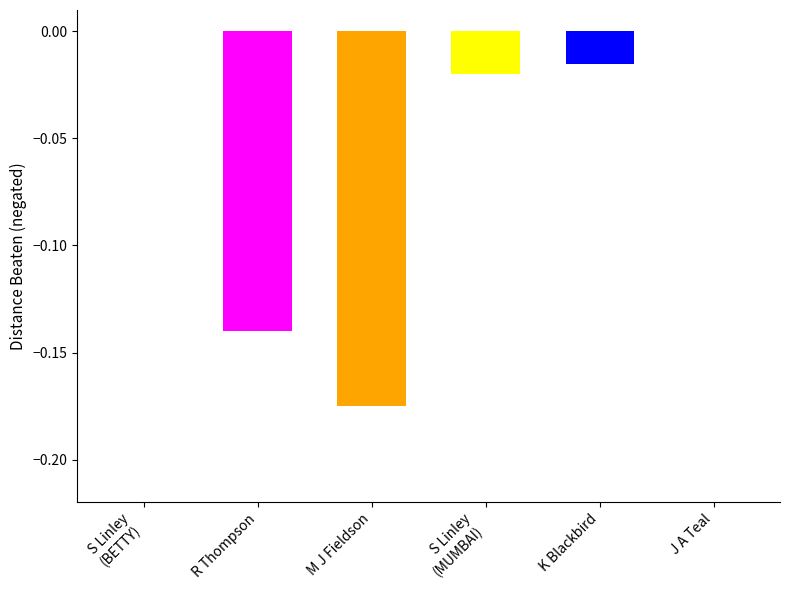

Reading right to left, transcribe all the data shown in this chart.

J A Teal=0.0	K Blackbird=0.0	S Linley (HOTEL MUMBAI)=0.0	M J Fieldson=0.2	R Thompson=0.1	S Linley (COURTLOUGH BETTY)=0.0